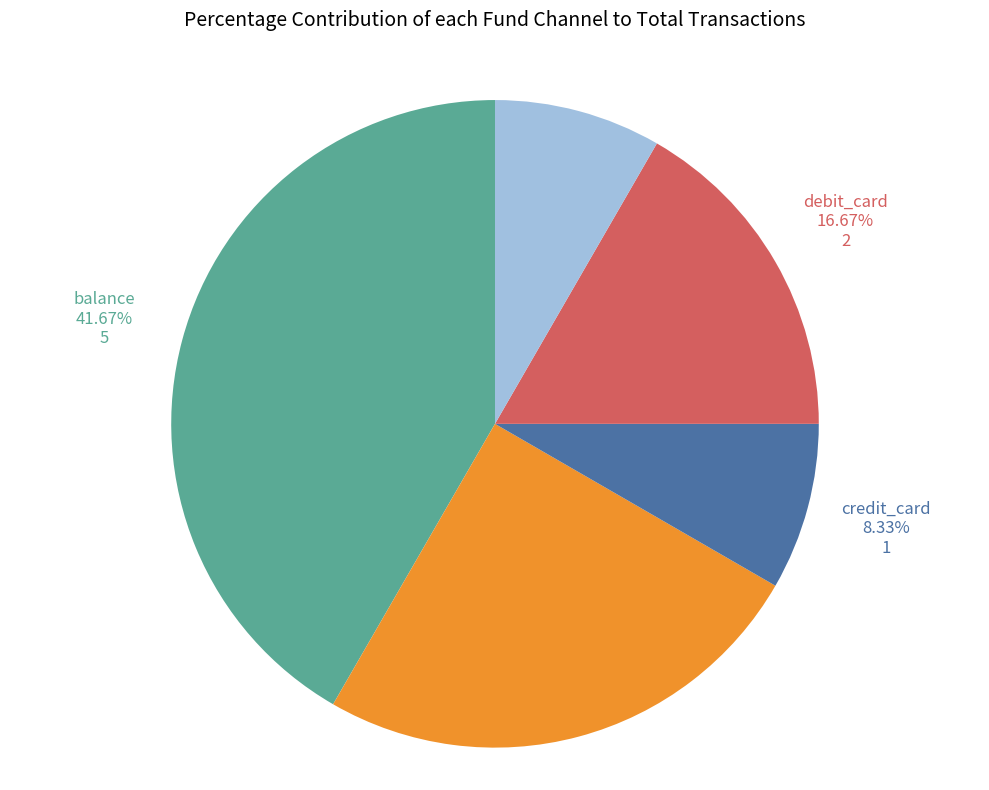

Approximately how many times larger is the value at other compared to debit_card?

0.5